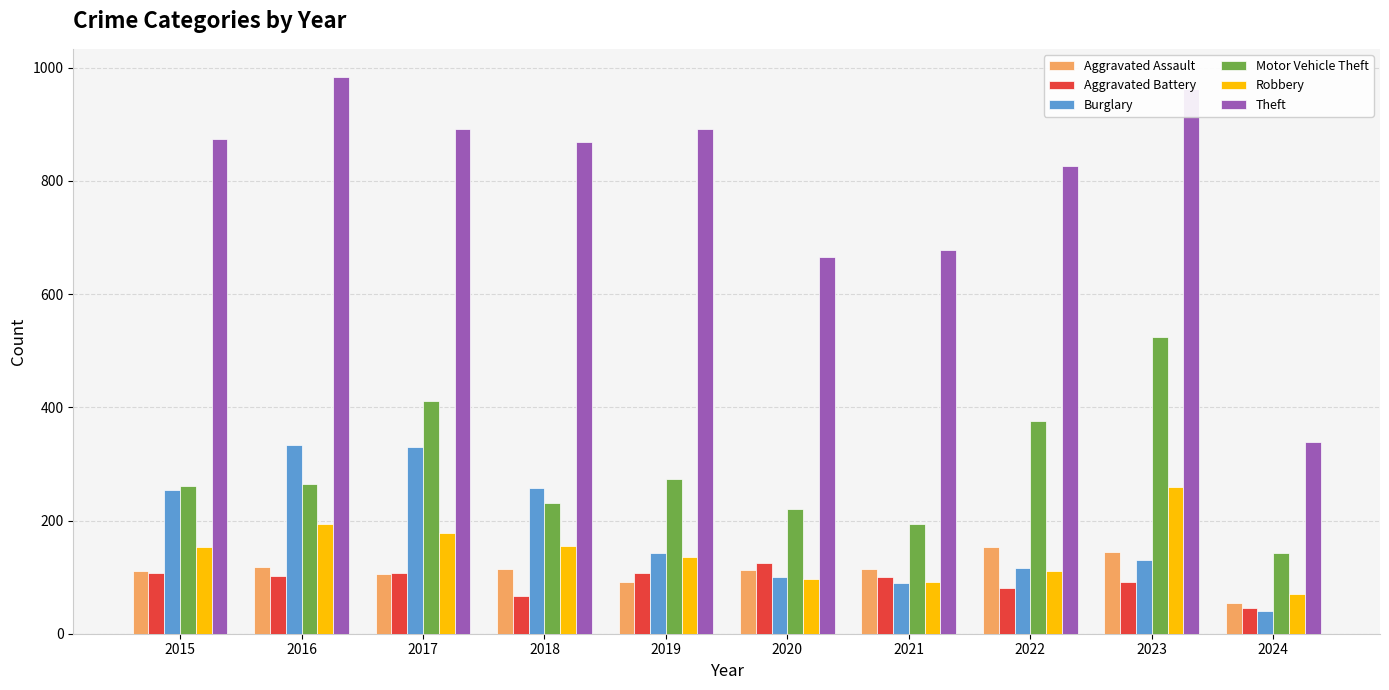

The Theft series shows 827 at 2022. True or false?

True